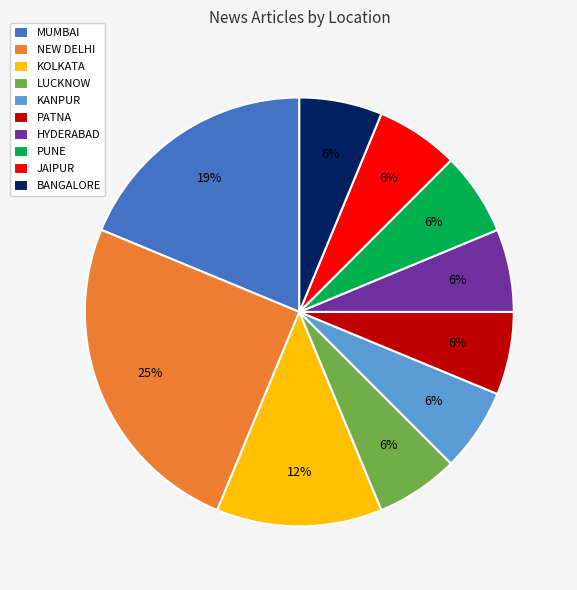

What is the largest slice in the pie chart?

NEW DELHI